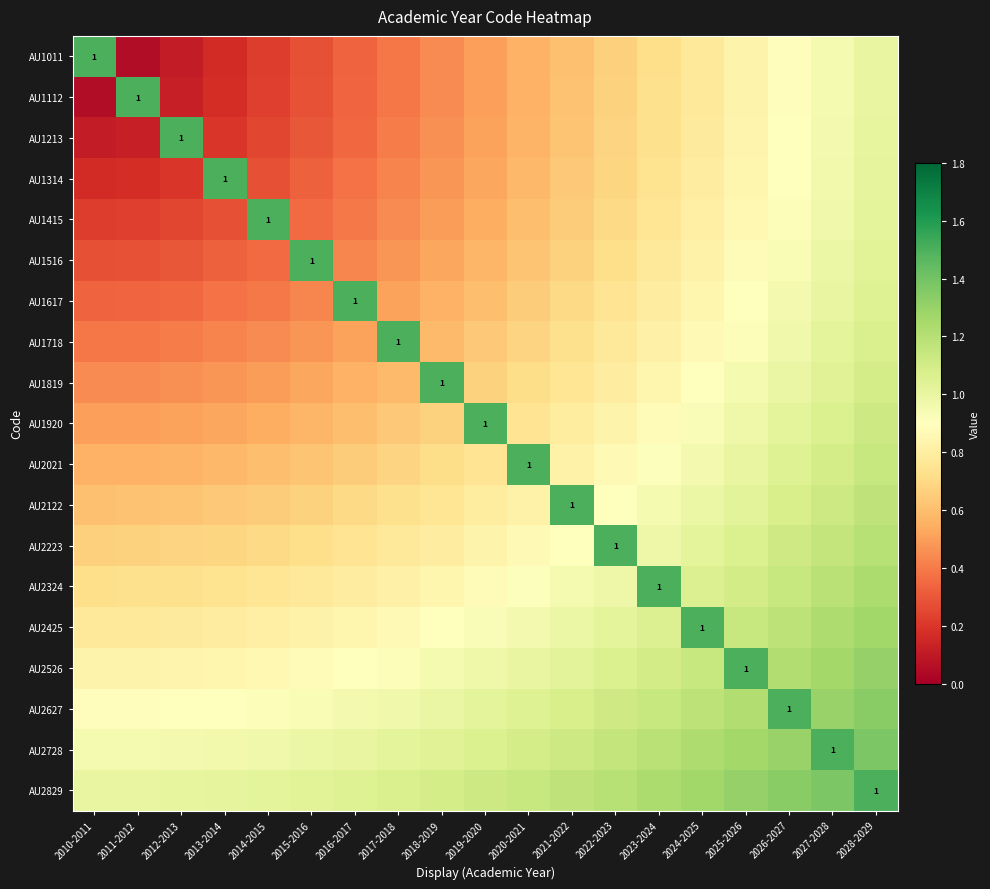

What is the difference between the second highest and minimum values in the AU2425 series?

0.5